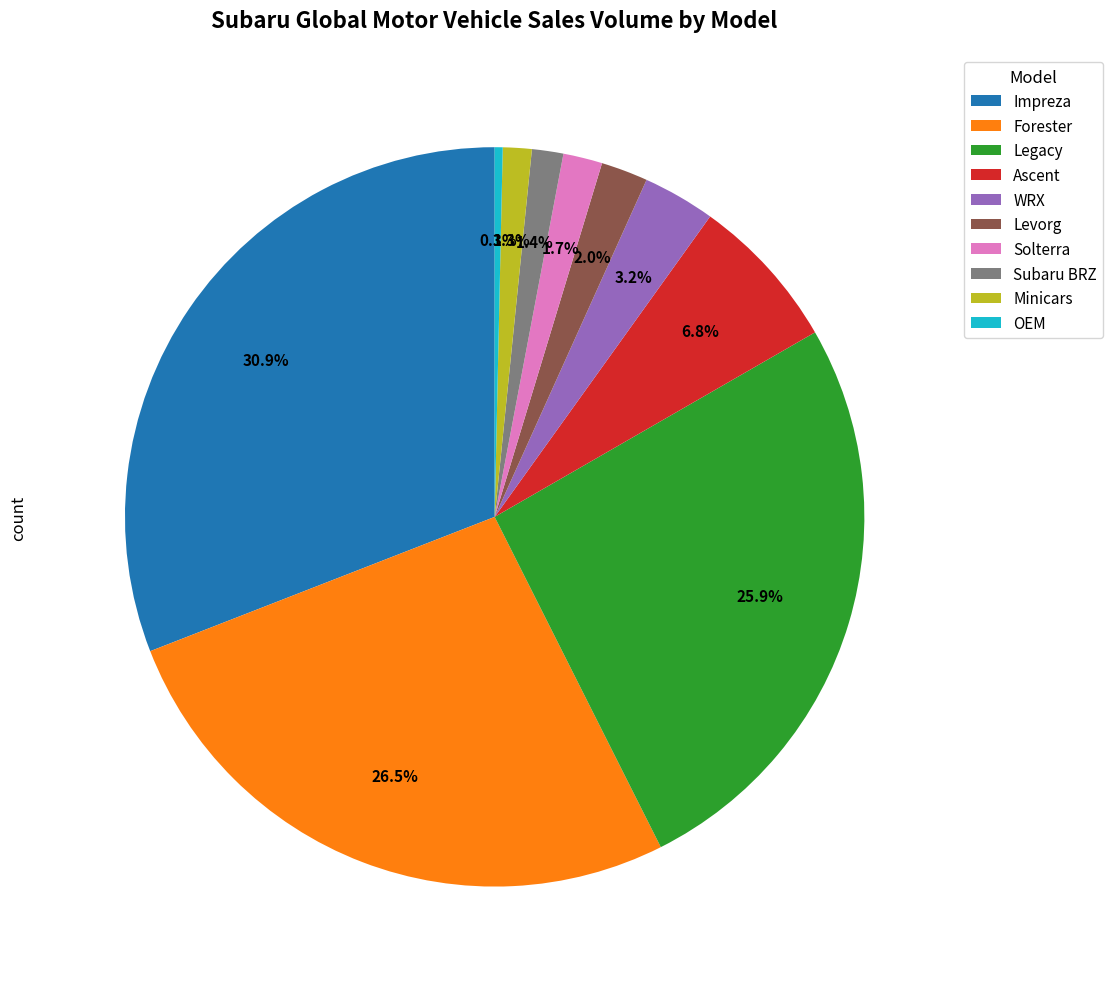

Does any single category account for the majority?

No